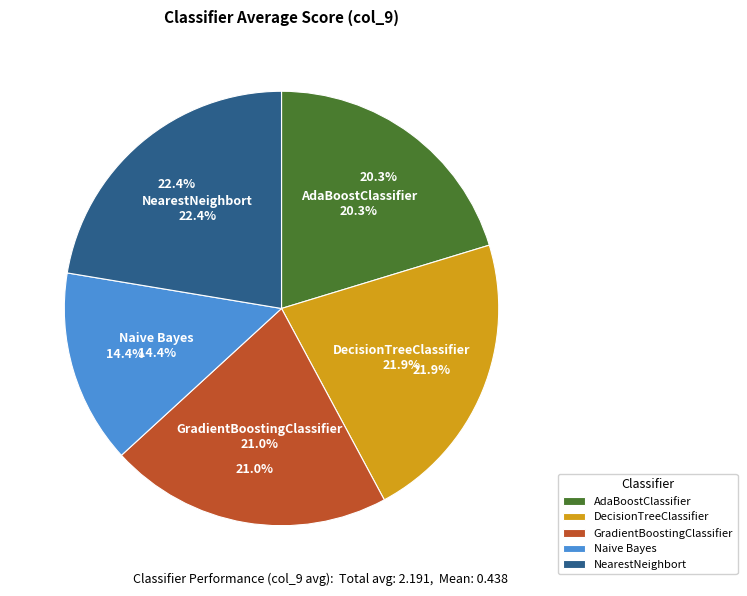

What is the change in value from DecisionTreeClassifier to Naive Bayes?

-0.2